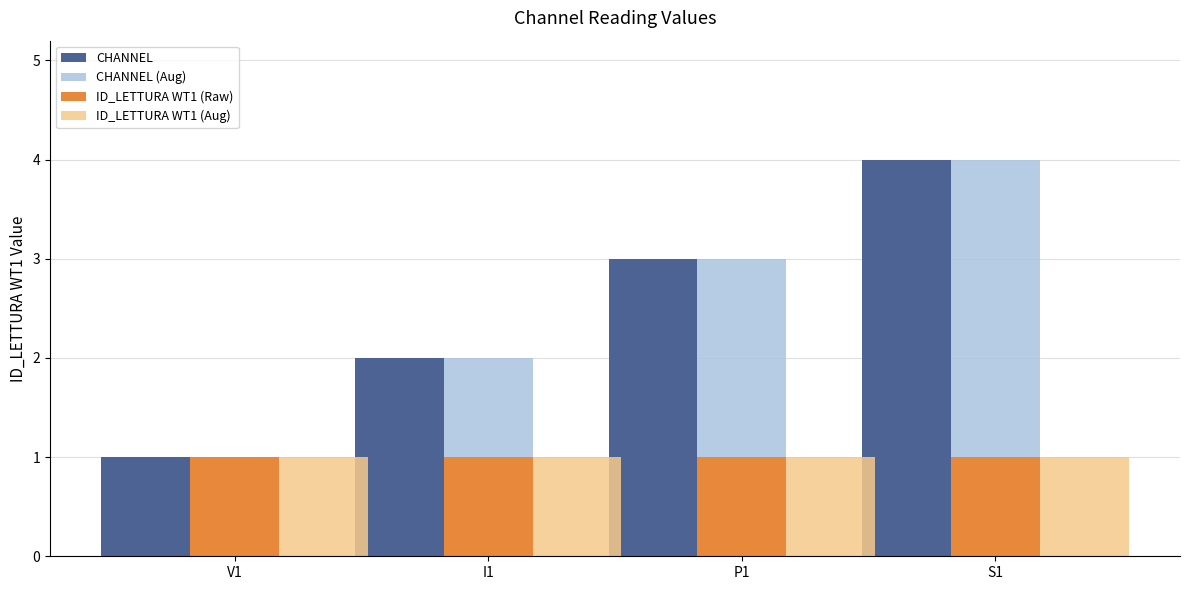

What is the maximum value for CHANNEL?

4